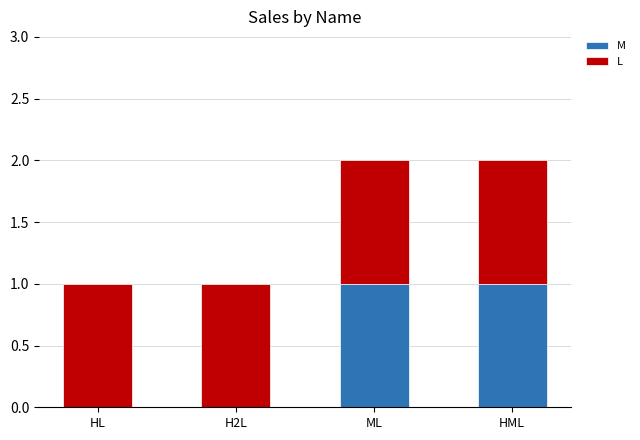

Reading left to right, what are the values for M?

HL=0	H2L=0	ML=1	HML=1